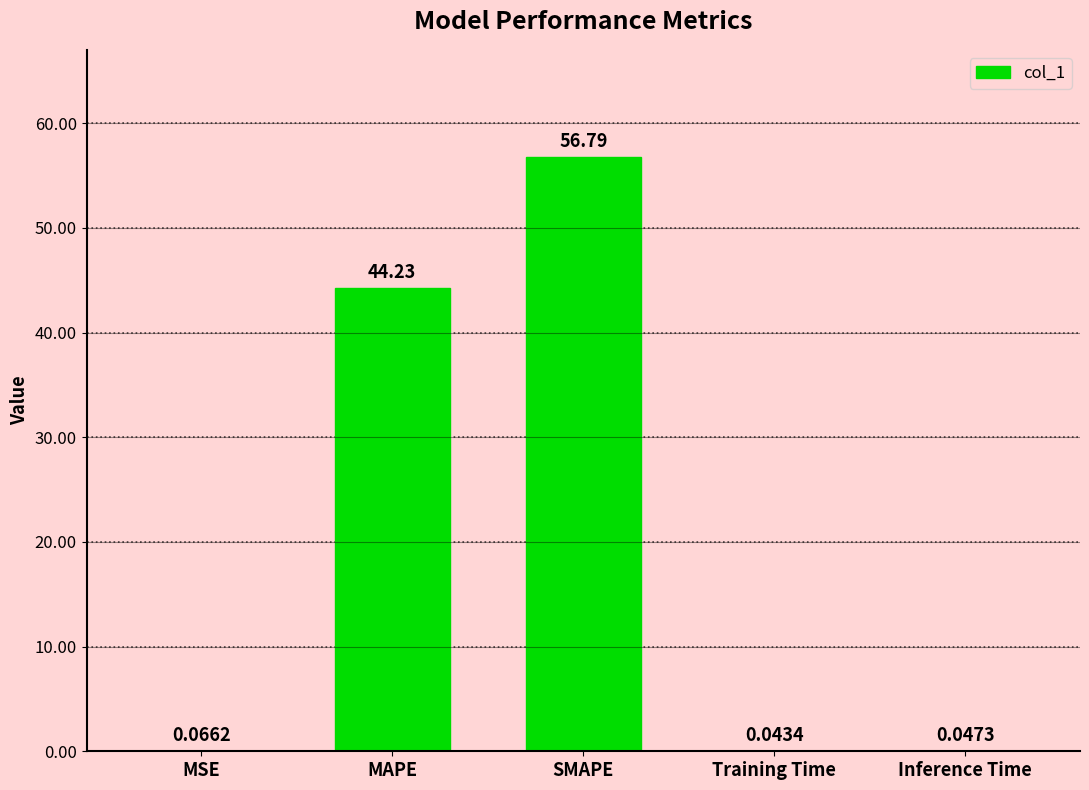

Which label corresponds to the largest value in the chart?

SMAPE